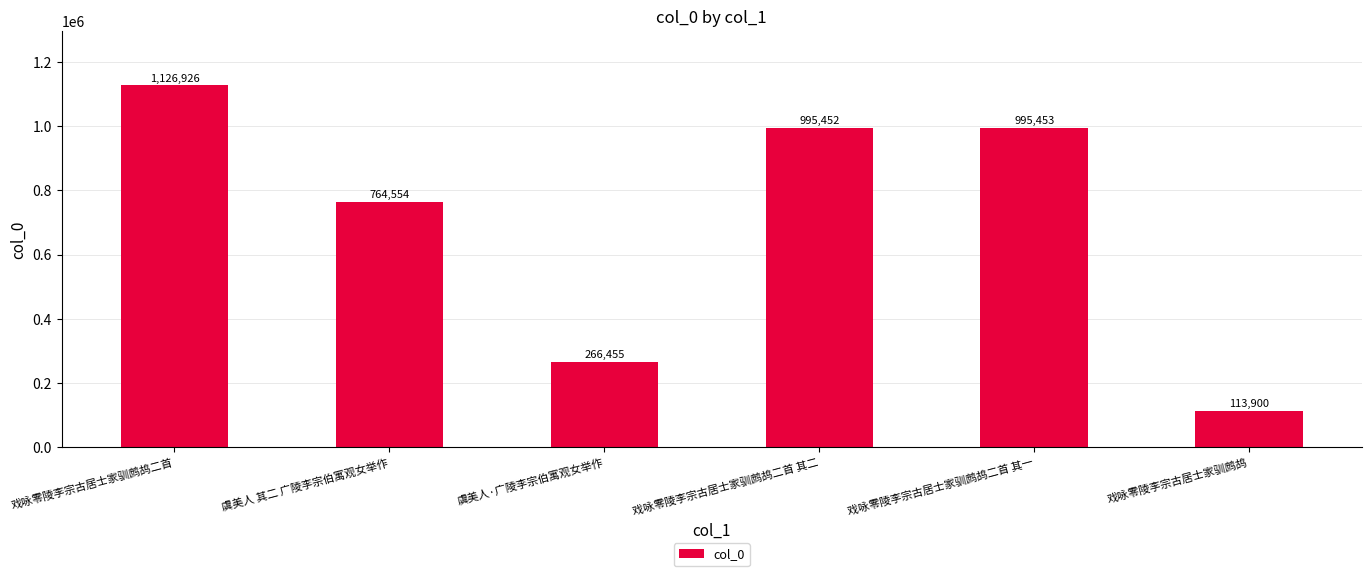

What is the label of the 3rd bar from the right?

戏咏零陵李宗古居士家驯鹧鸪二首 其二